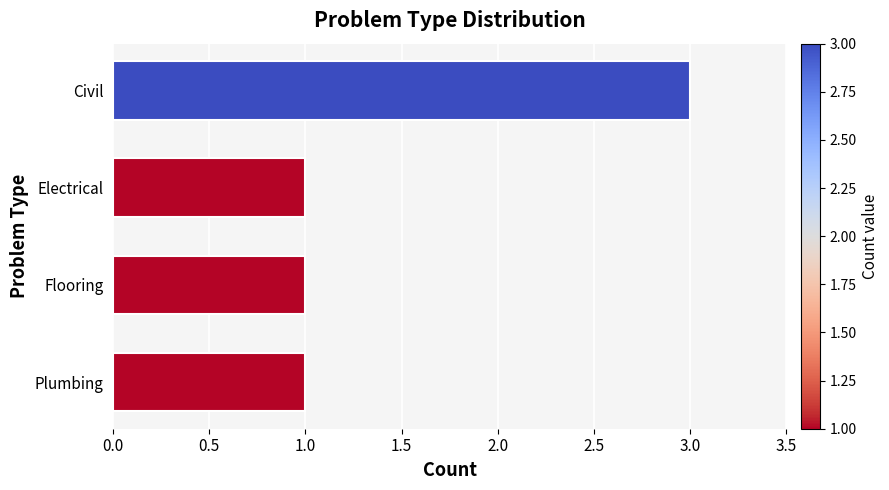

What is the maximum value shown in the chart?

3